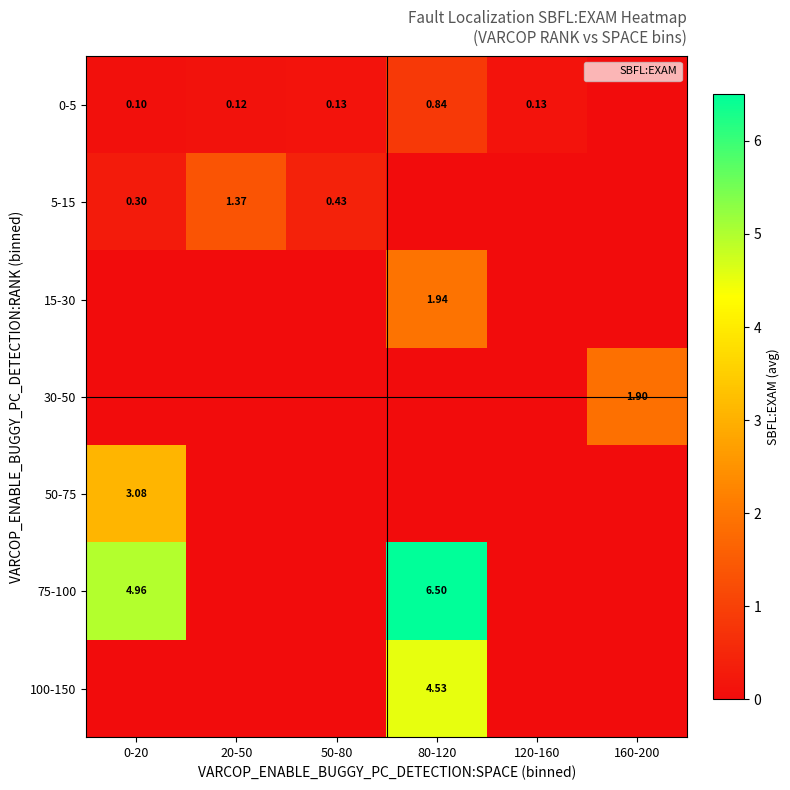

What is the difference between the maximum and minimum values in the 100-150 series?

4.5